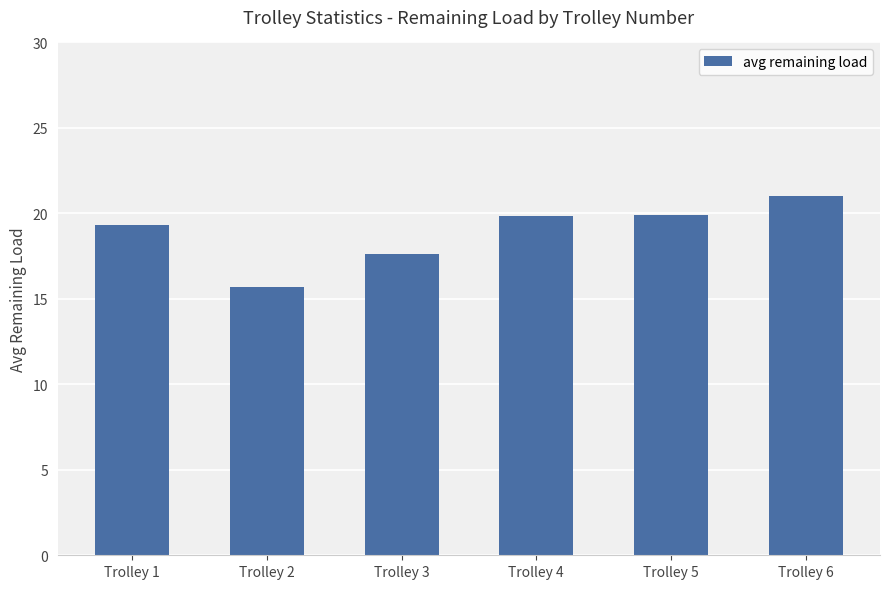

Are the bars horizontal?

No